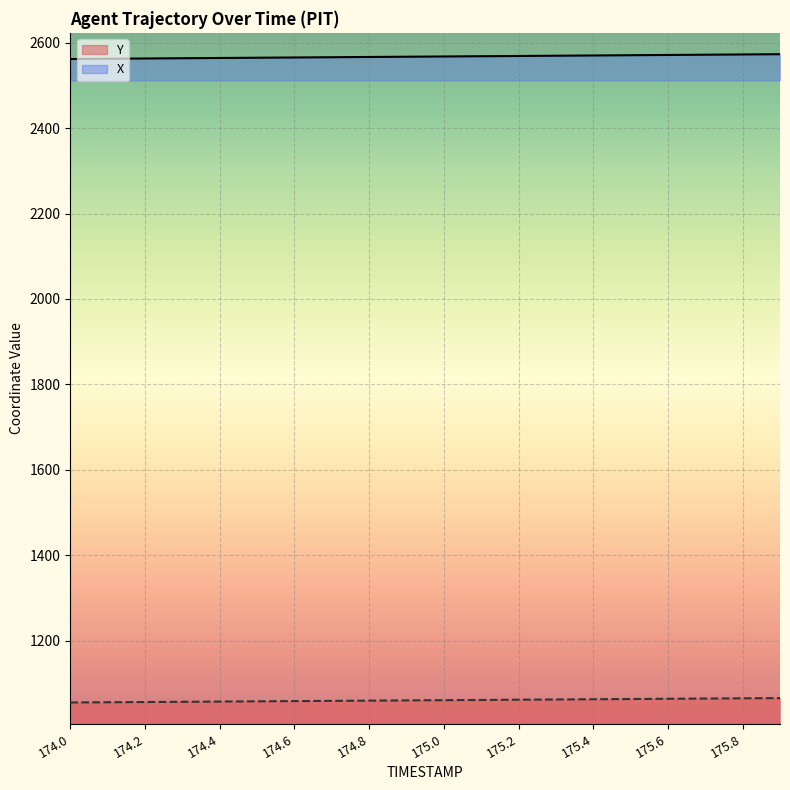

The value of Y at 175.0 is 1060.5. True or false?

True